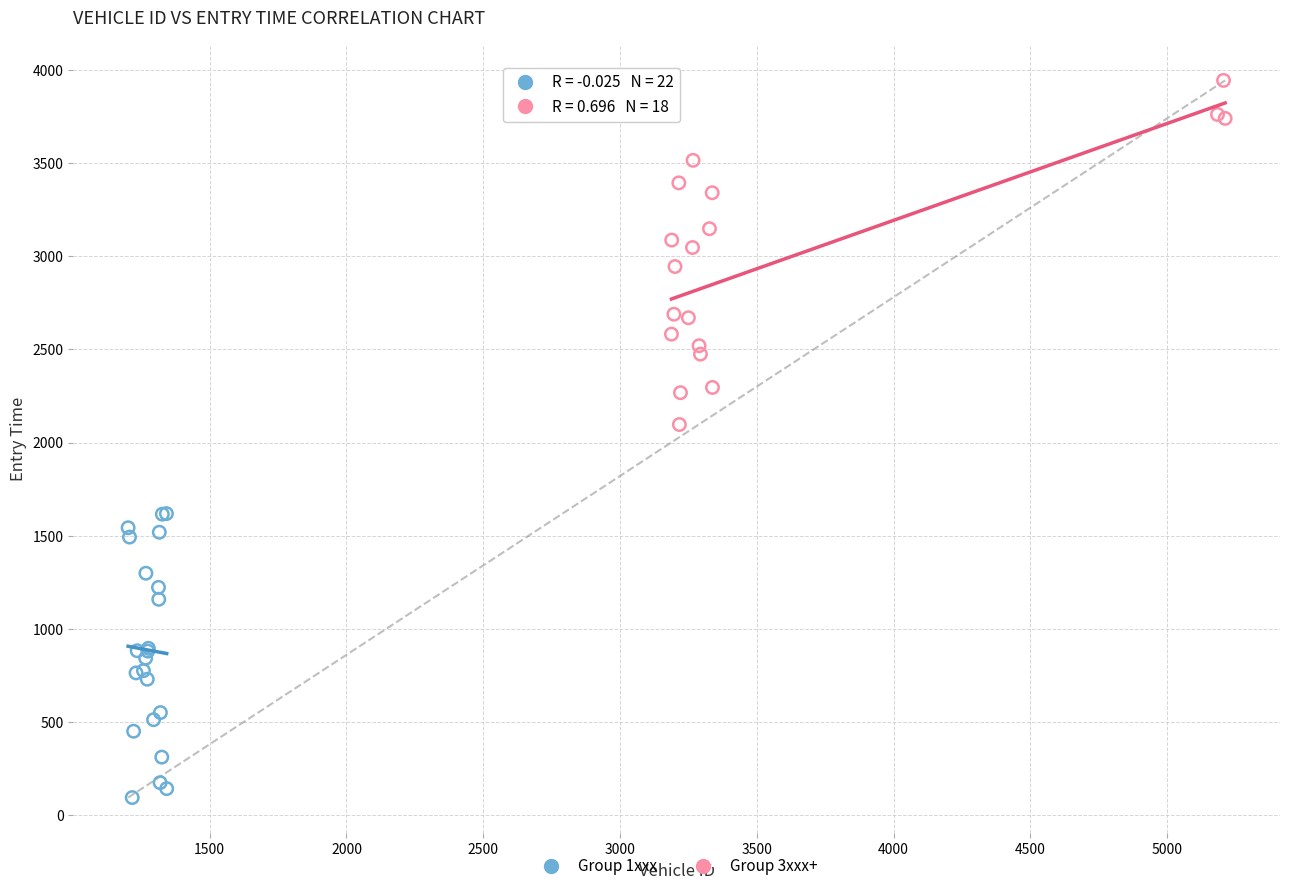

Which series reaches the maximum Y coordinate?

Group 3xxx+